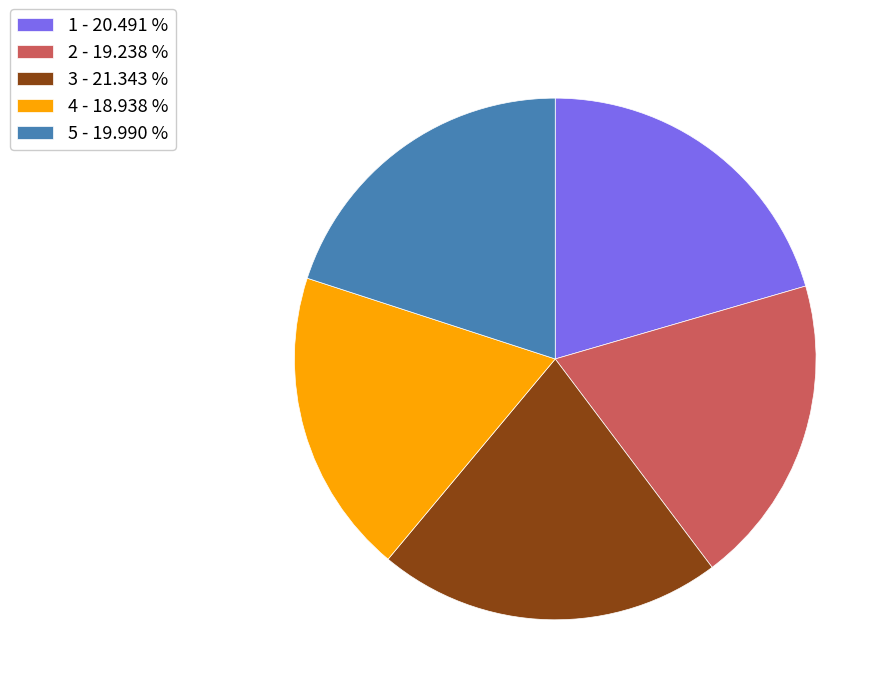

Which slice is the largest?

3